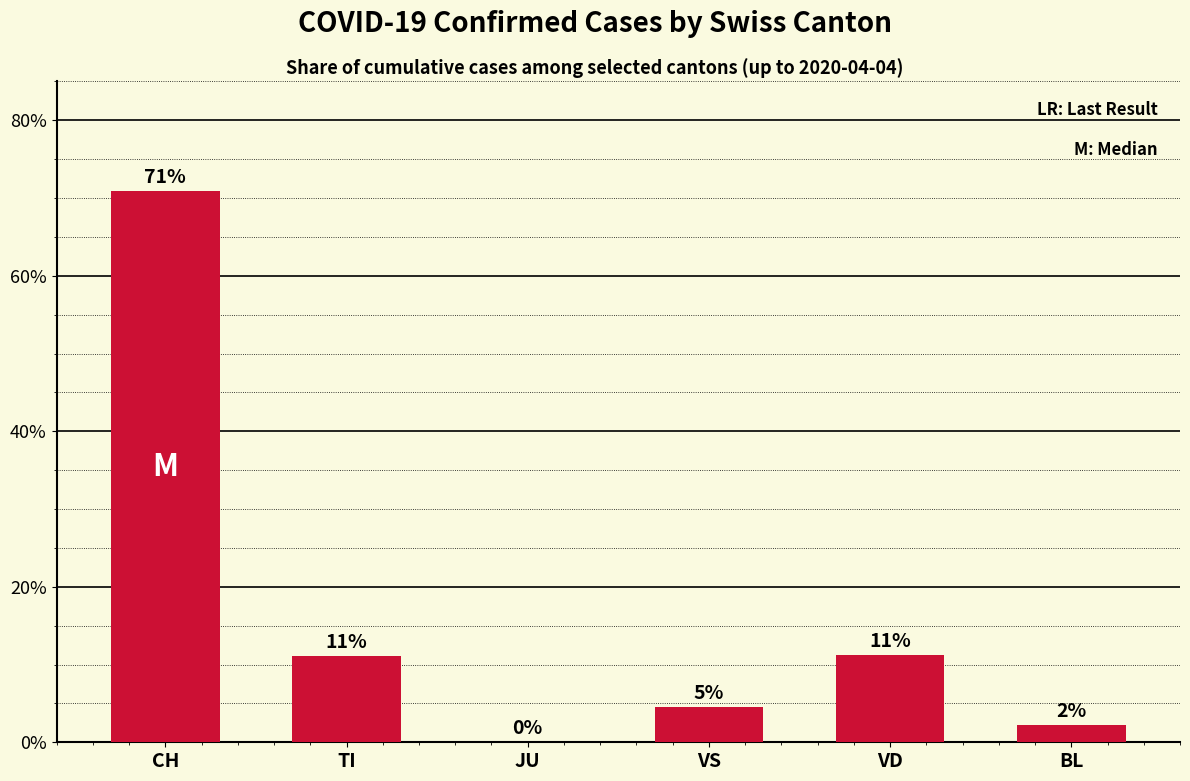

Is it true that the value at CH is 16.2?

False